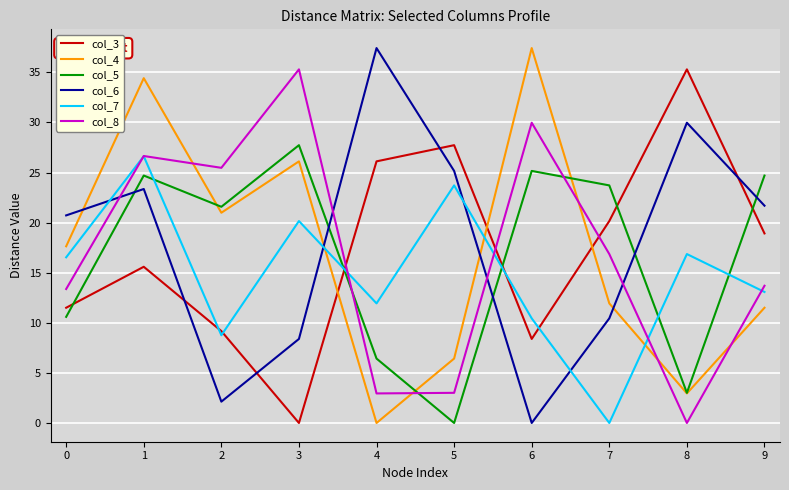

What is the difference between the col_3 values at 1 and 7?

4.6